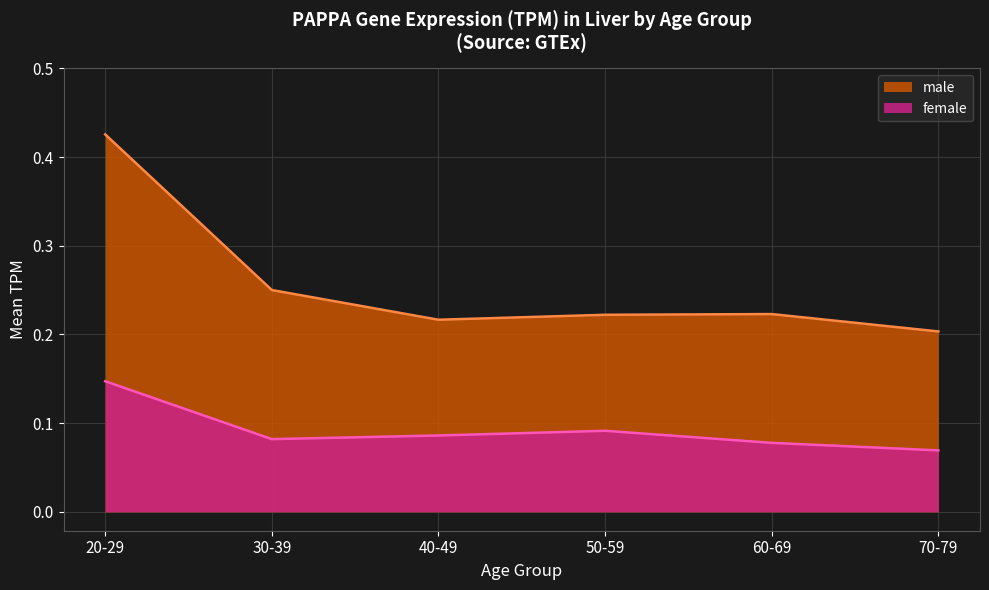

Is it true that female equals 0.1 at 50-59?

False